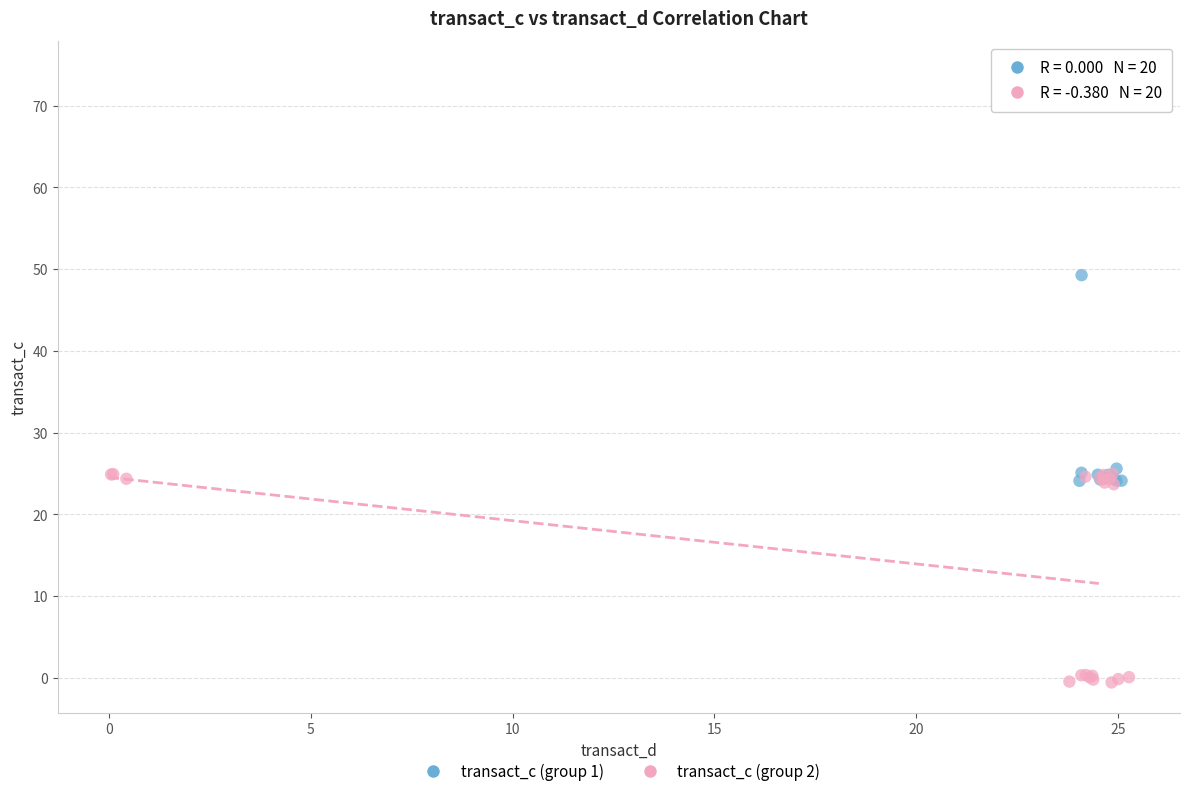

Which series reaches the minimum Y coordinate?

transact_c (group 2)